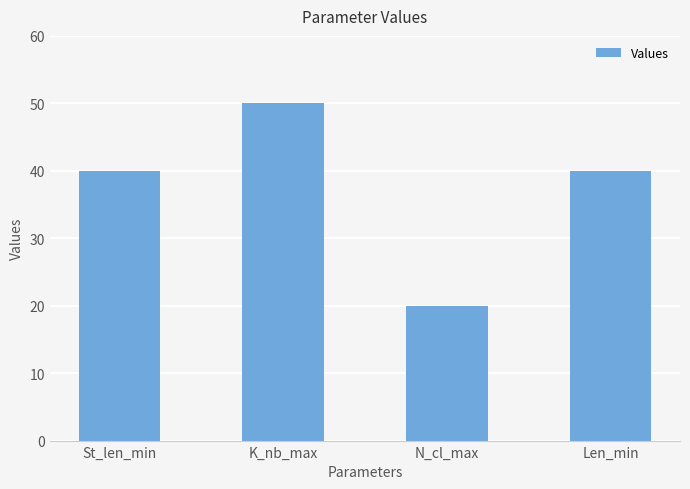

What is the label of the 2nd bar from the right?

N_cl_max